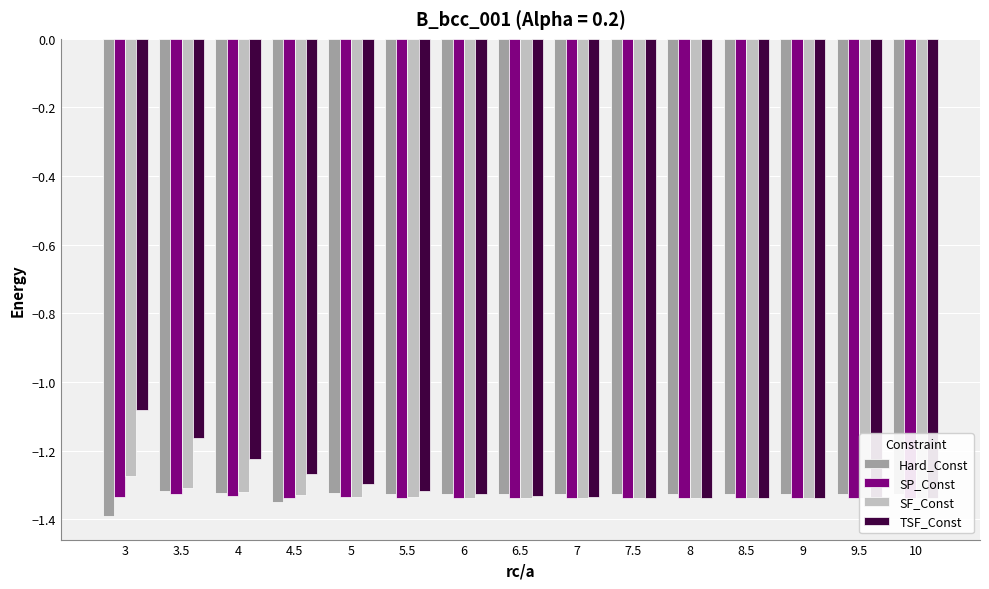

Where is Hard_Const nearest to the value -1?

3.5